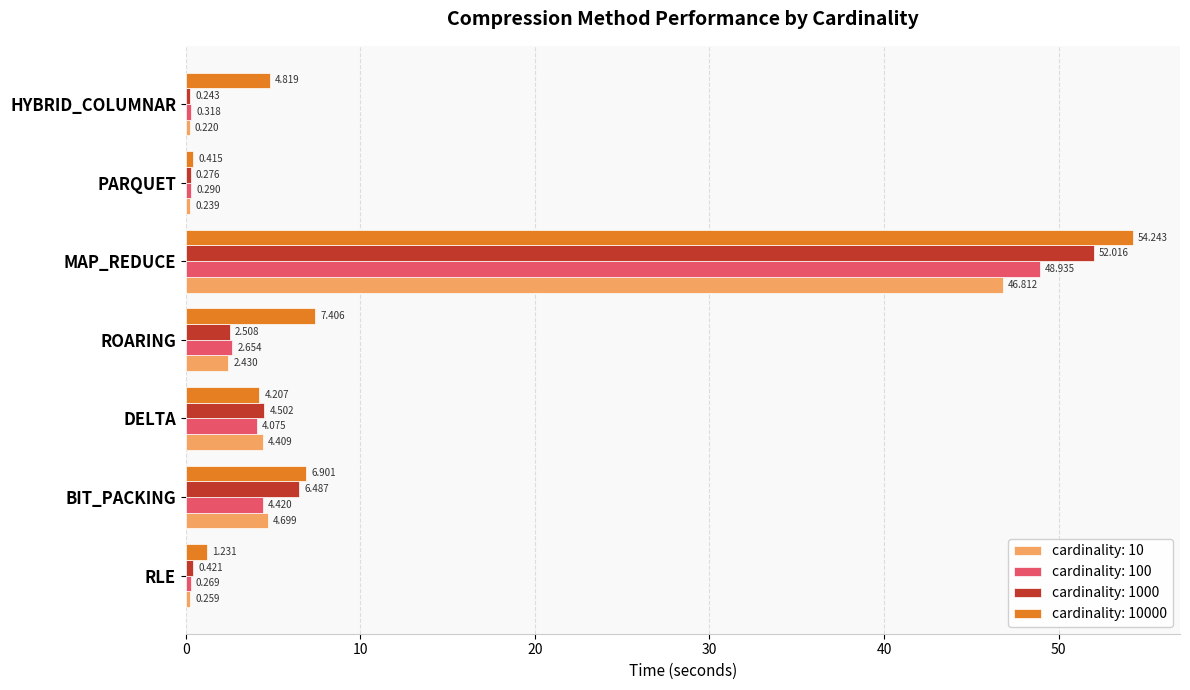

At which category is the sum across all series the highest?

MAP_REDUCE